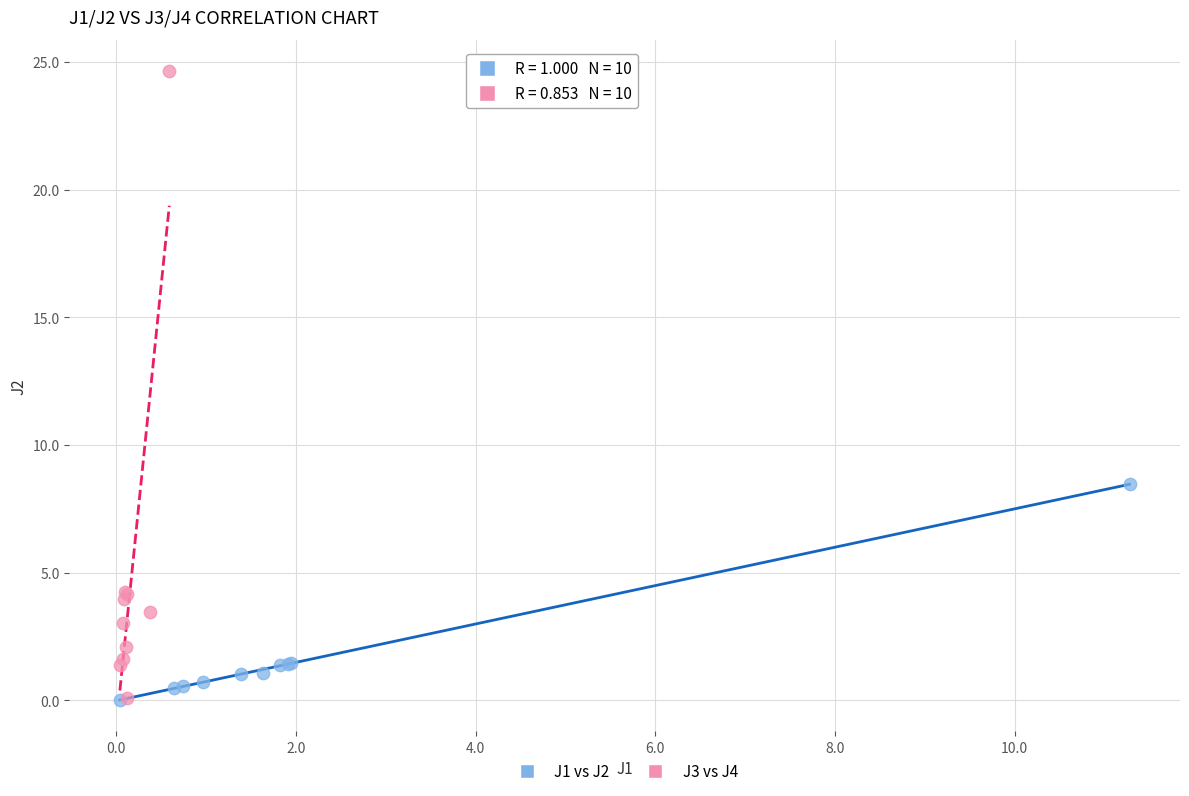

Which series reaches the maximum Y coordinate?

J3 vs J4